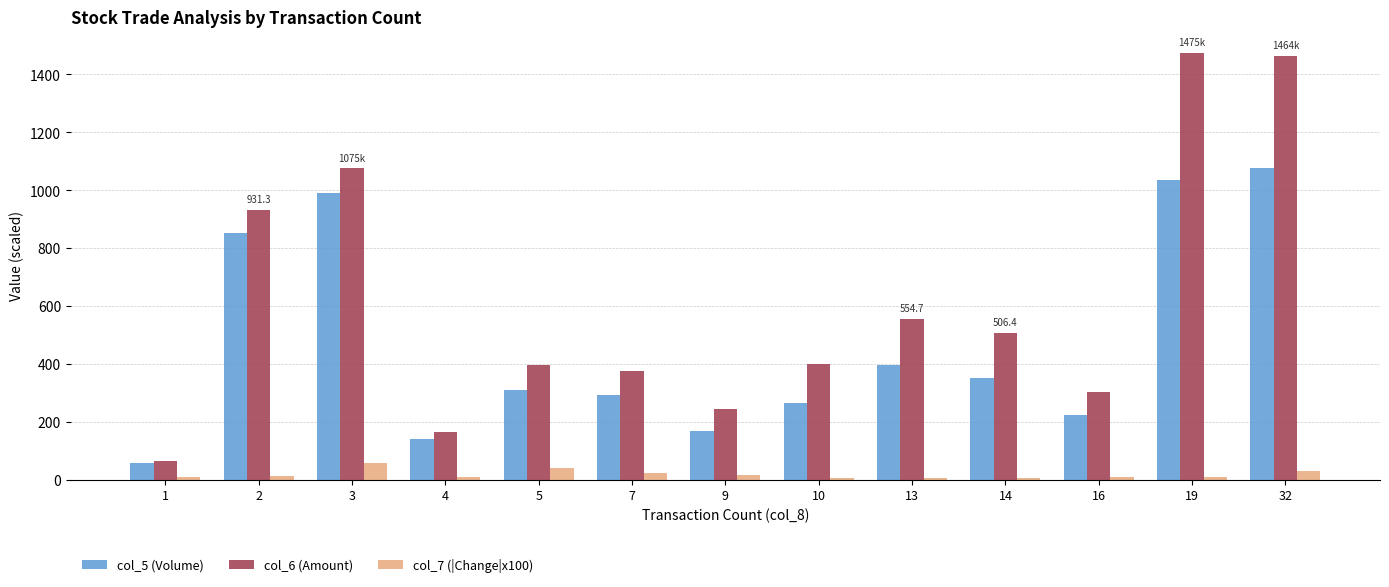

Are the bars horizontal?

No